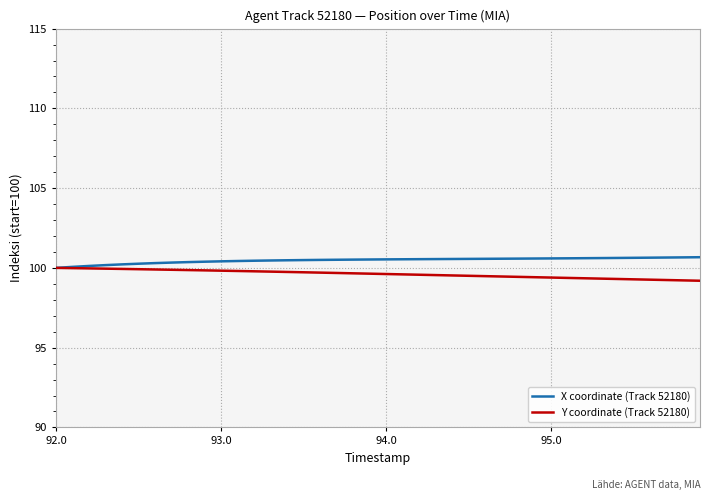

What is the lowest value of the X coordinate (Track 52180) series?

100.0